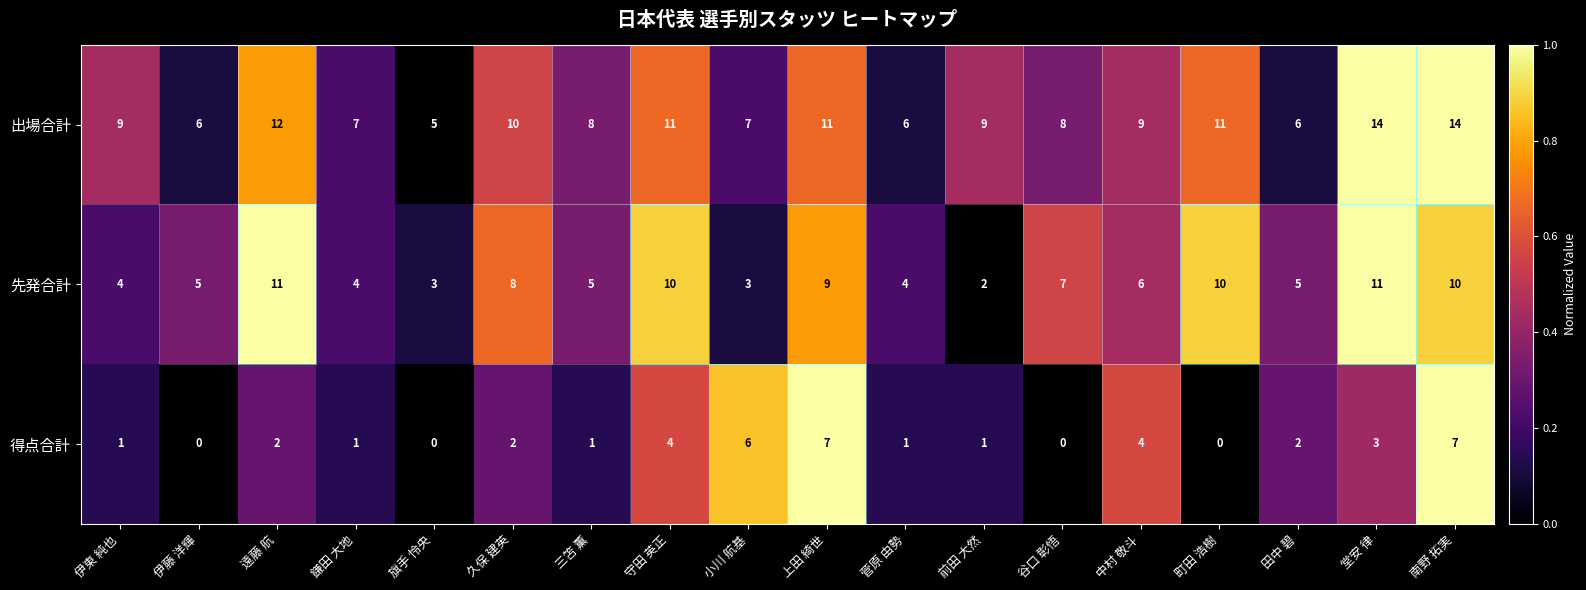

What is the maximum value for 先発合計?

11